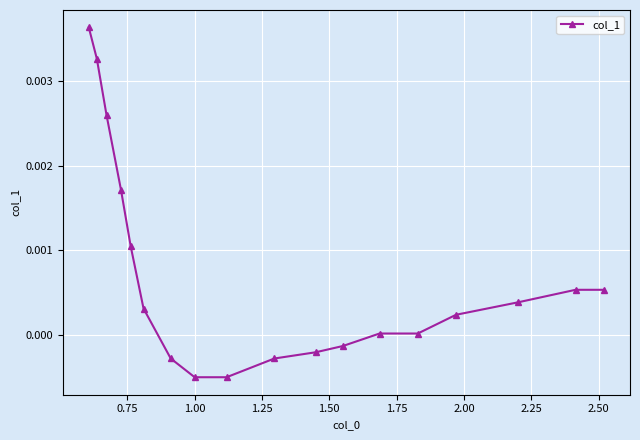

Count the number of values greater than 0.

12